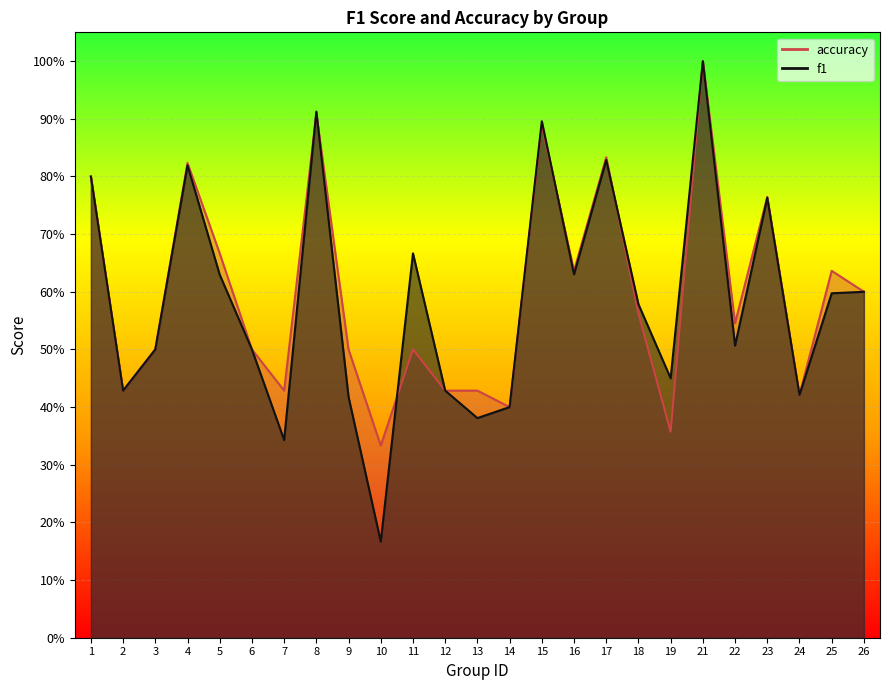

What are all the series names shown in the legend?

f1, accuracy